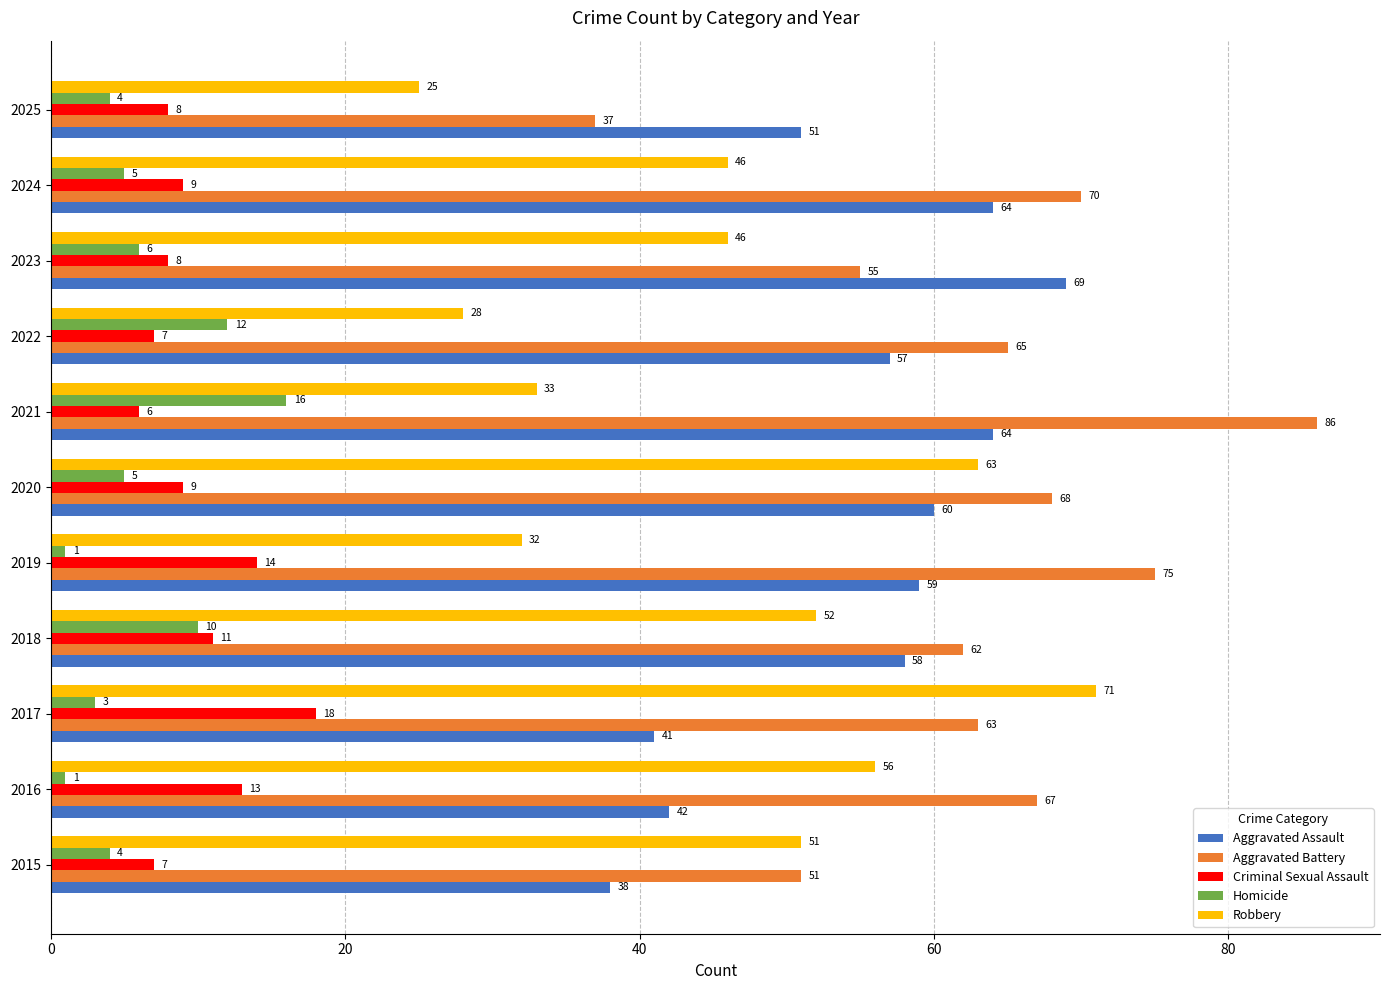

What is the approximate value of Robbery at 2023, to the nearest 10?

50